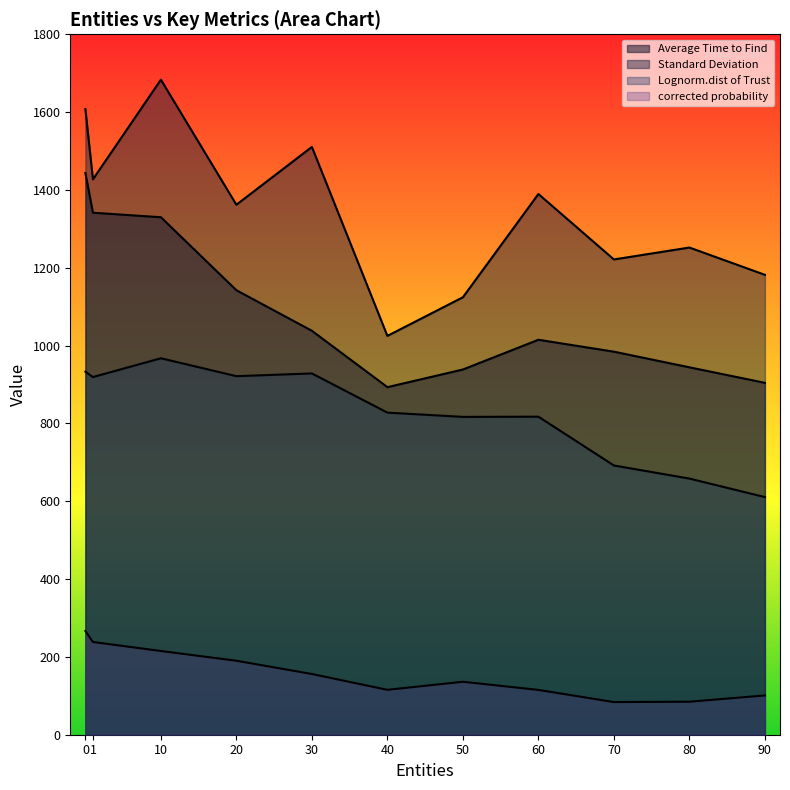

True or false: Lognorm.dist of Trust and Average Time to Find intersect in this chart.

False